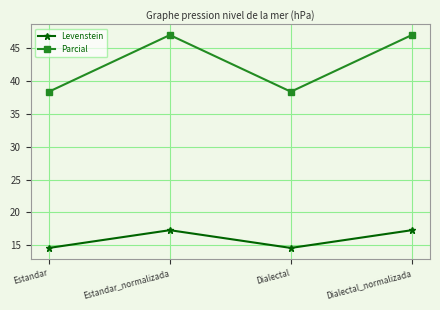

How many series are shown in this chart?

2